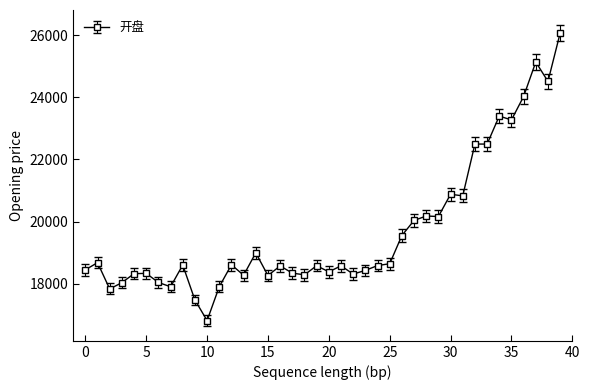

What is the value of the 28th point from the left?

20036.3